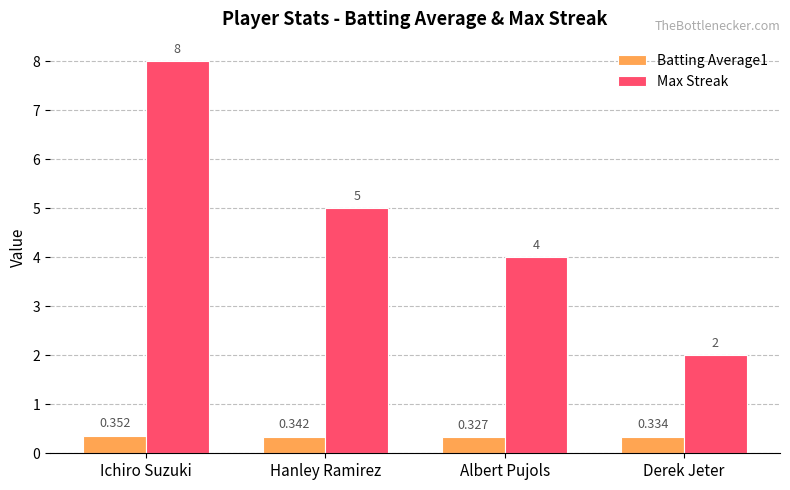

Which series has the widest spread of values?

Max Streak